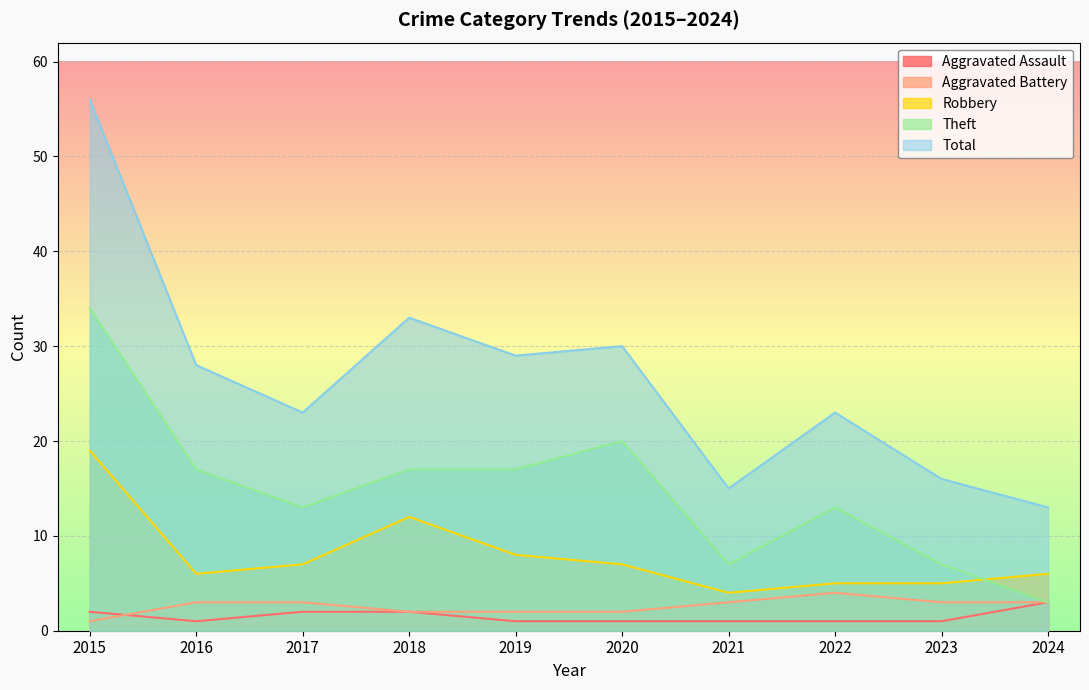

At 2016, list the series in order from largest to smallest.

Total, Theft, Robbery, Aggravated Battery, Aggravated Assault